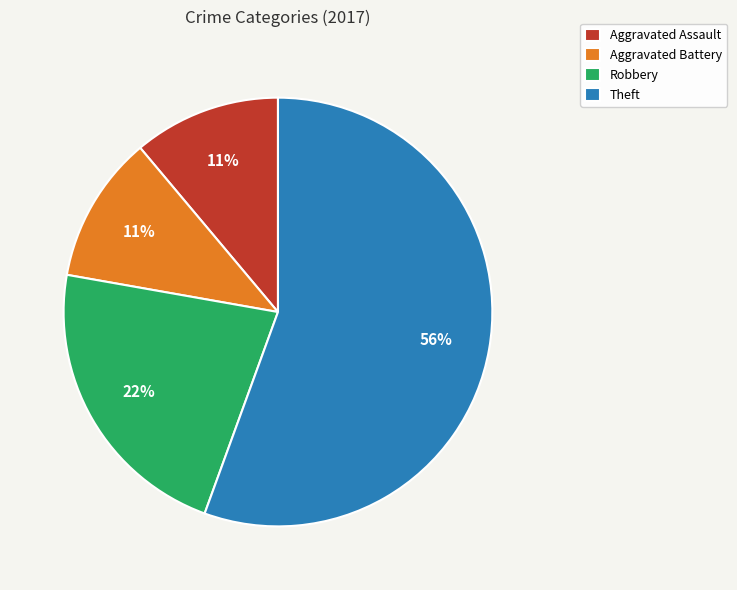

Which slice represents more than half of the pie?

Theft